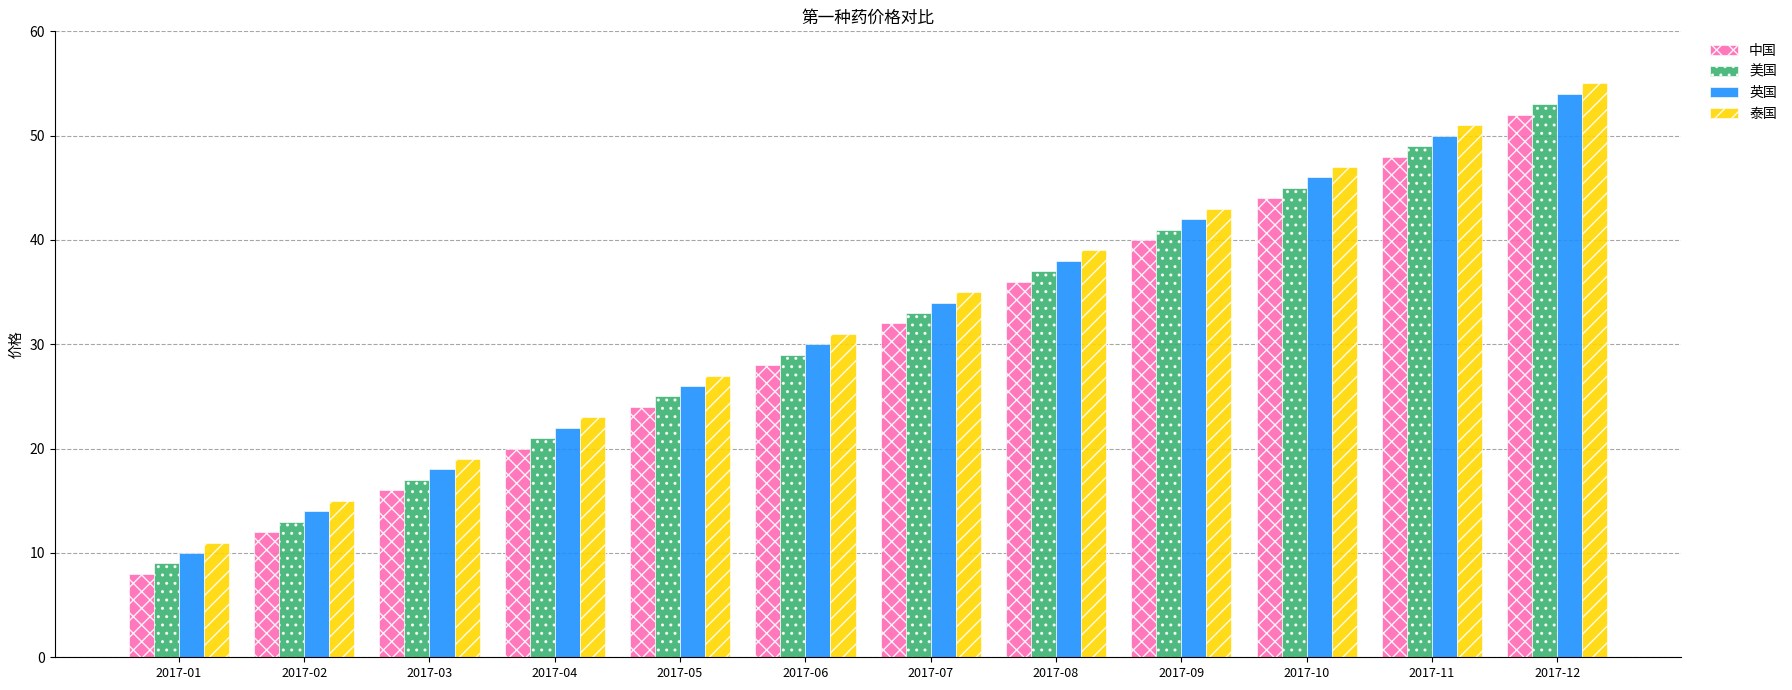

Which label corresponds to the largest value in the chart?

2017-12